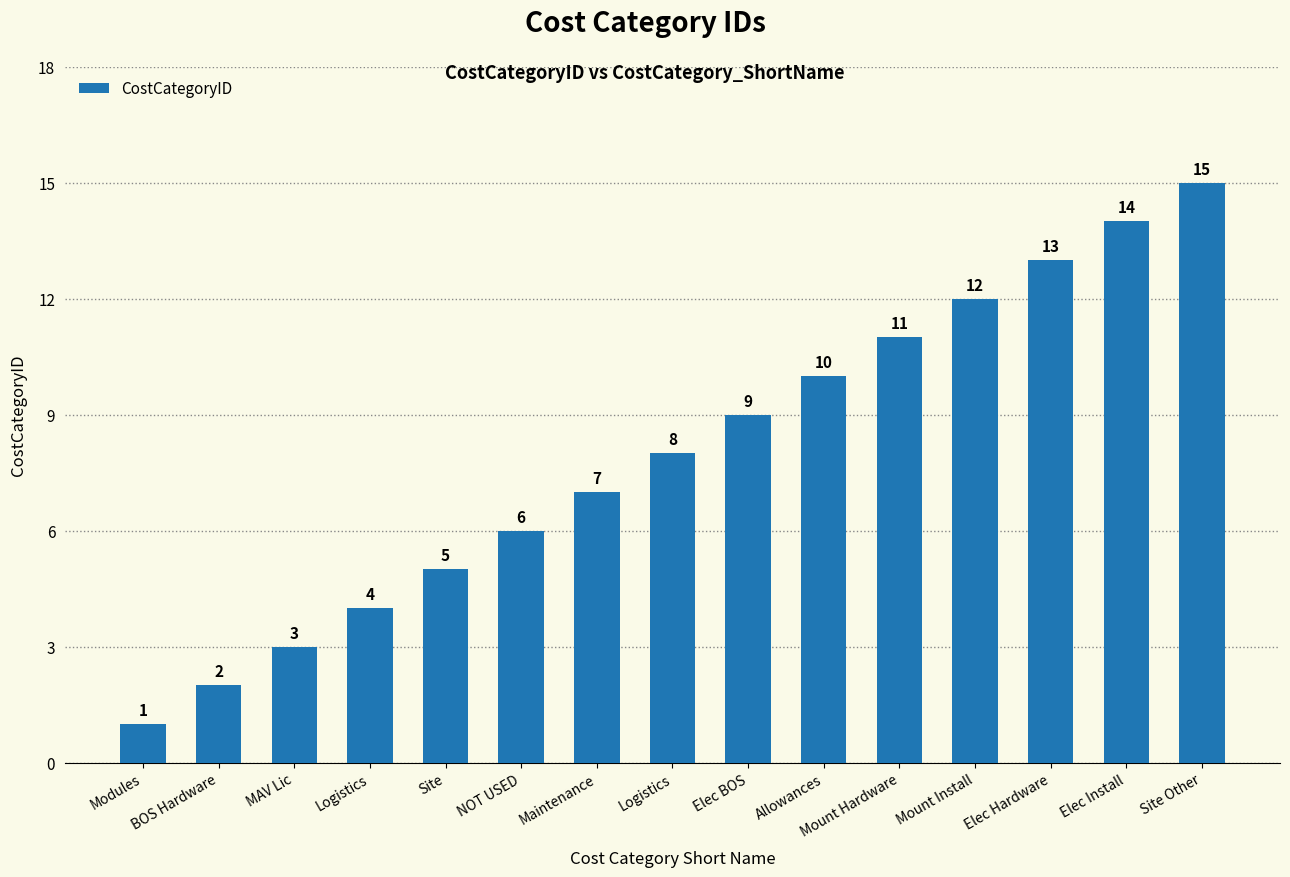

What is the minimum value shown in the chart?

1